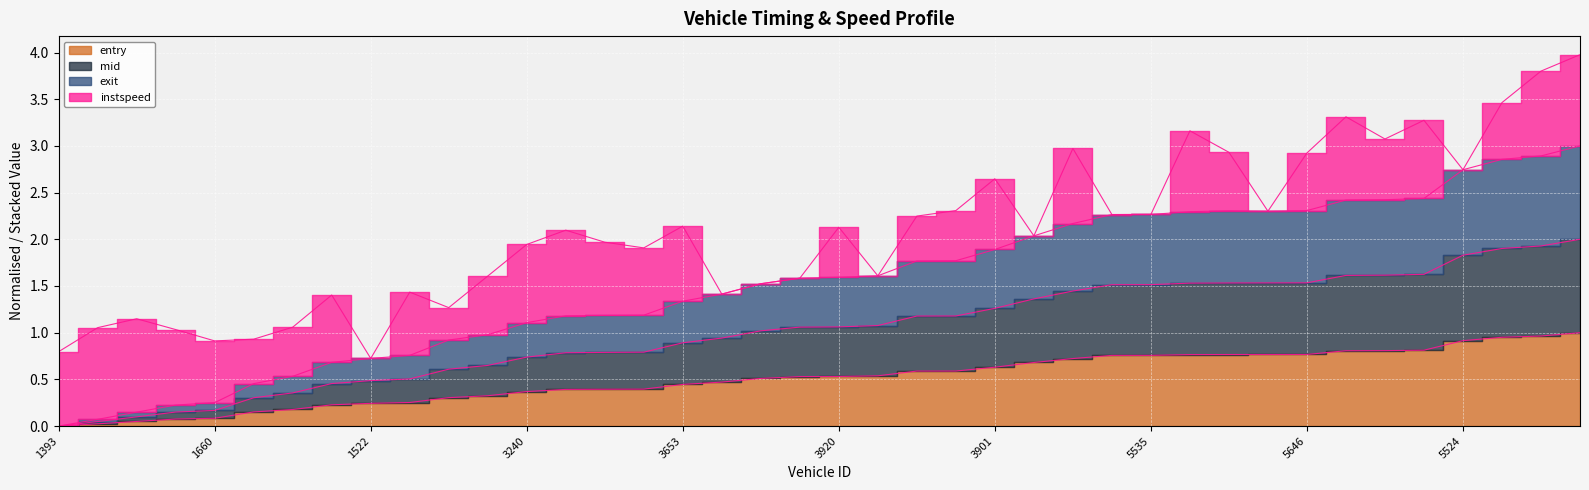

Rank the categories by mid value from lowest to highest.

1393, 1926, 1548, 1531, 1660, 1664, 1648, 1908, 1522, 1537, 3382, 3550, 3240, 3542, 3655, 3544, 3653, 3529, 3643, 3534, 3920, 3668, 3389, 3663, 3901, 5906, 5517, 5669, 5535, 5664, 5659, 5527, 5646, 5529, 5375, 5520, 5524, 5893, 7661, 7897